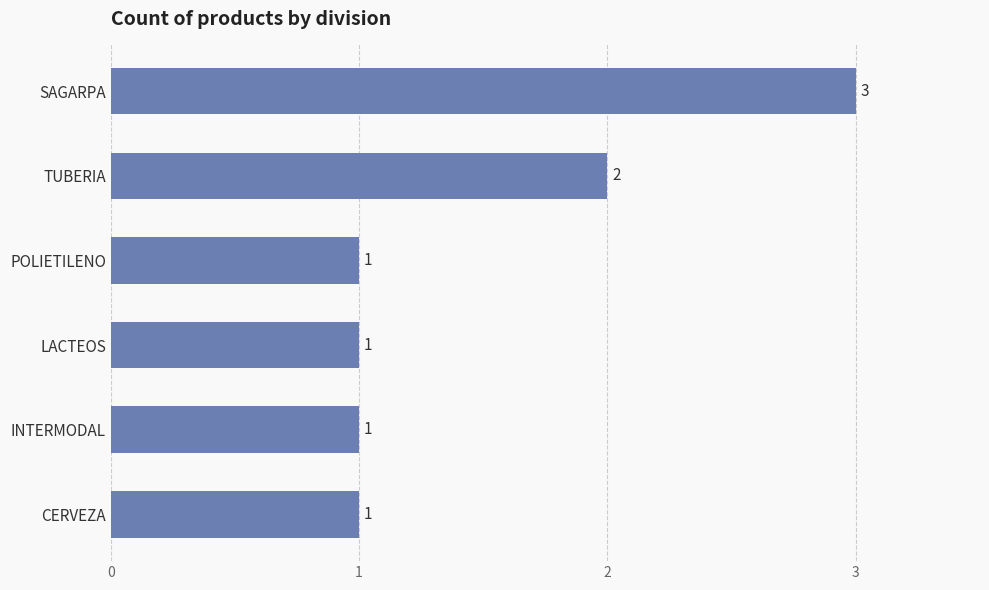

Are the bars grouped side by side (vs. stacked)?

No